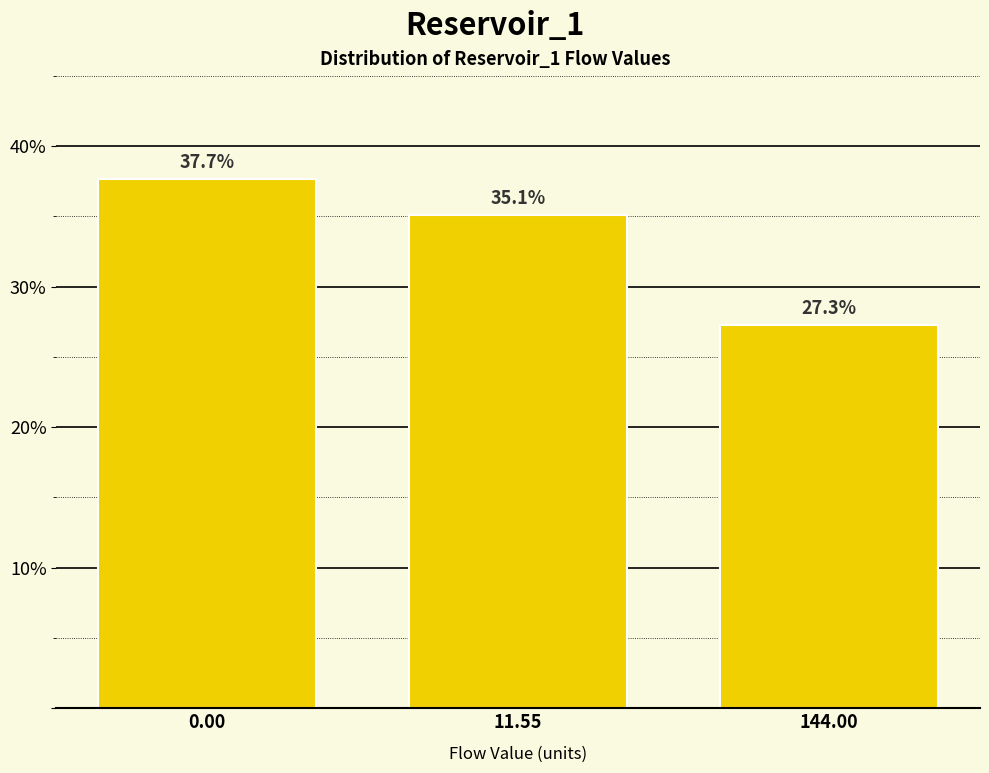

Reading left to right, list all the values displayed in this chart.

37.7	35.1	27.3